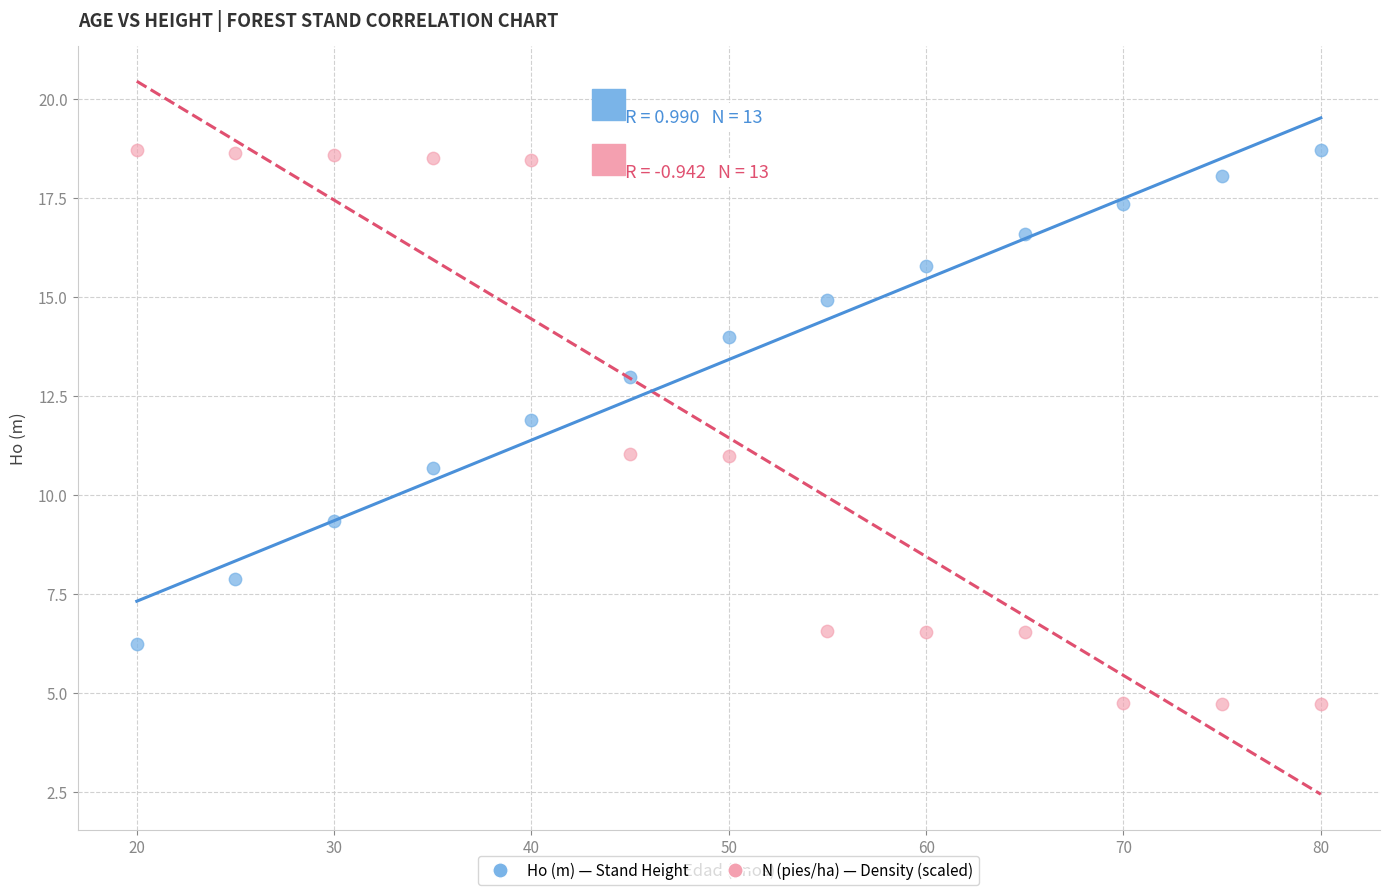

Across all data points, what is the range of X values (max minus min)?

60.0